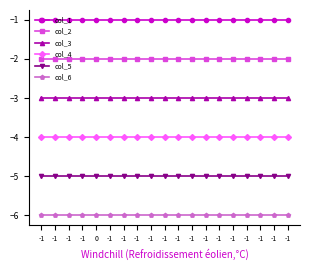

Which series has the widest spread of values?

col_1